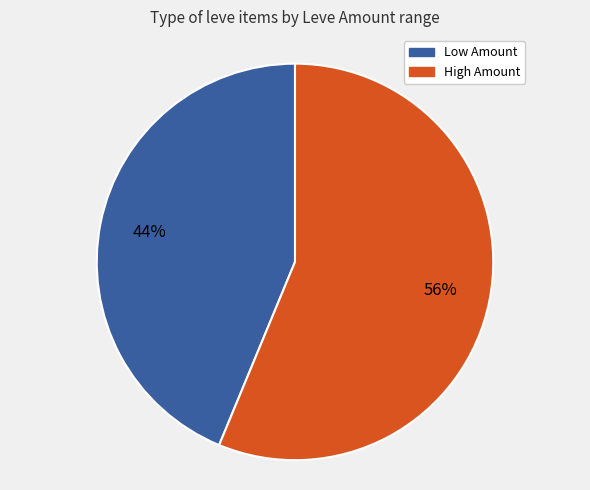

Is the sum of Low Amount and High Amount greater than half?

Yes